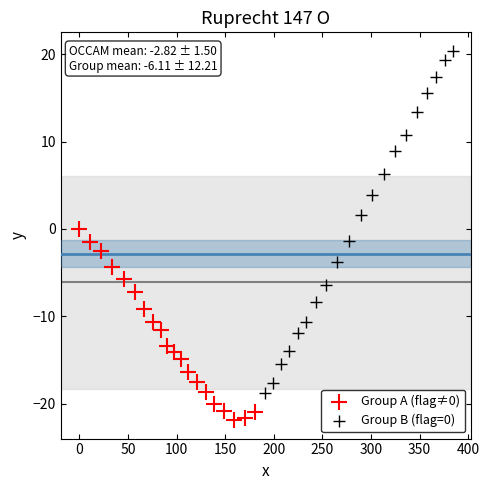

What are all the series names shown in the legend?

Group A (flag≠0), Group B (flag=0)